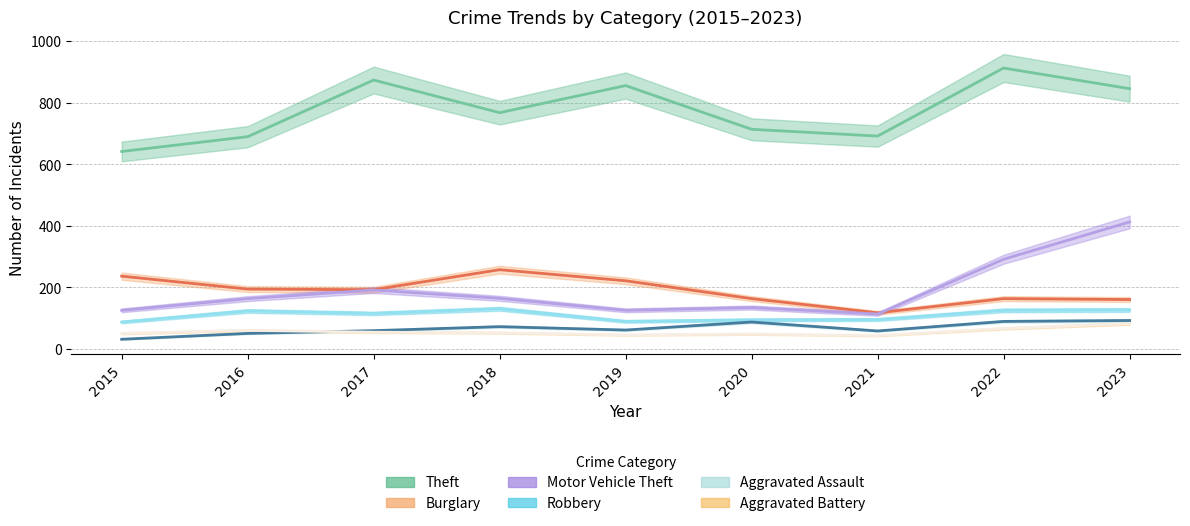

How many interior local peaks does the Burglary series have?

2